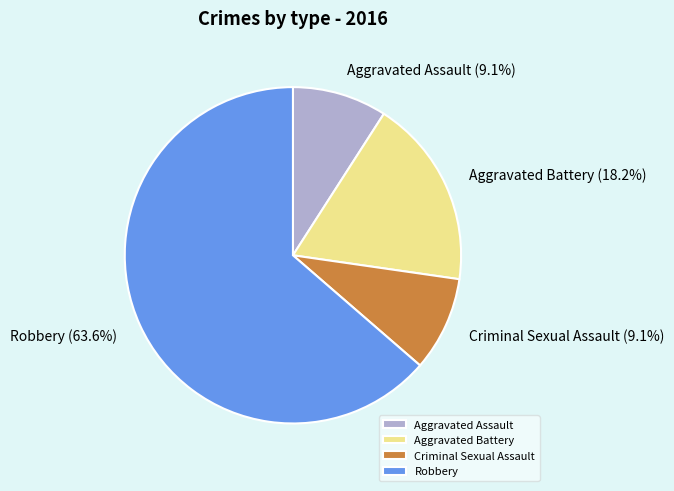

Does Robbery account for over 50% of the chart?

Yes